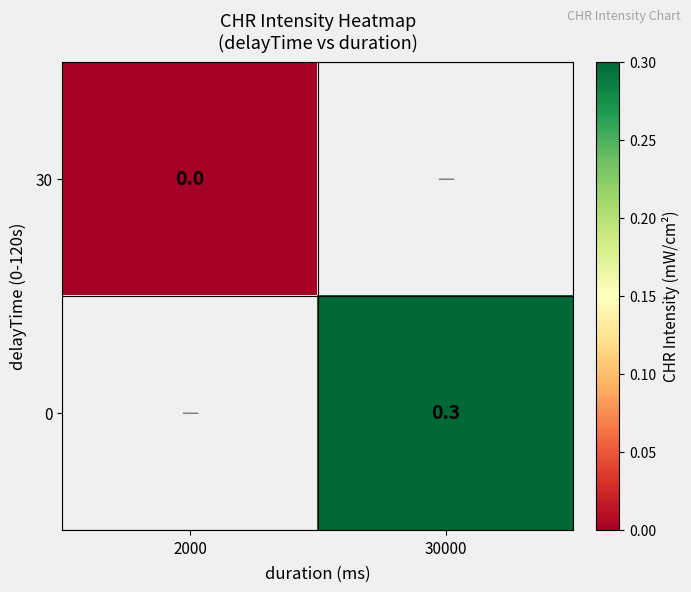

The 0 series shows 0.1 at 30000. True or false?

False